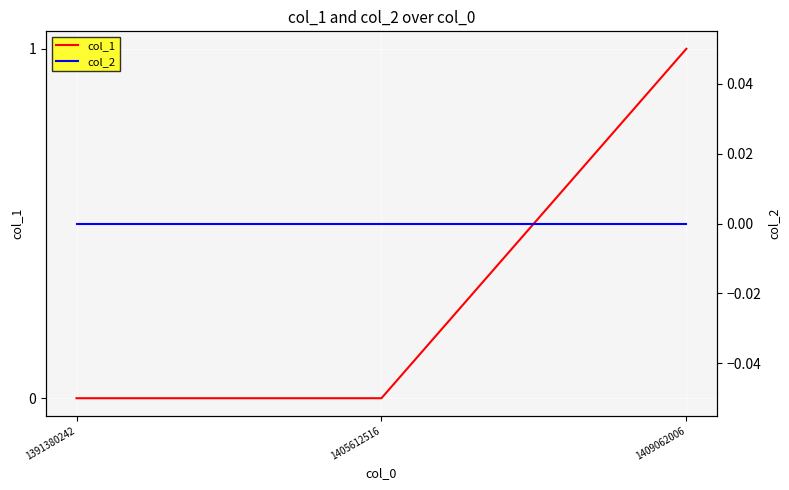

At how many categories does at least one series exceed 0?

1